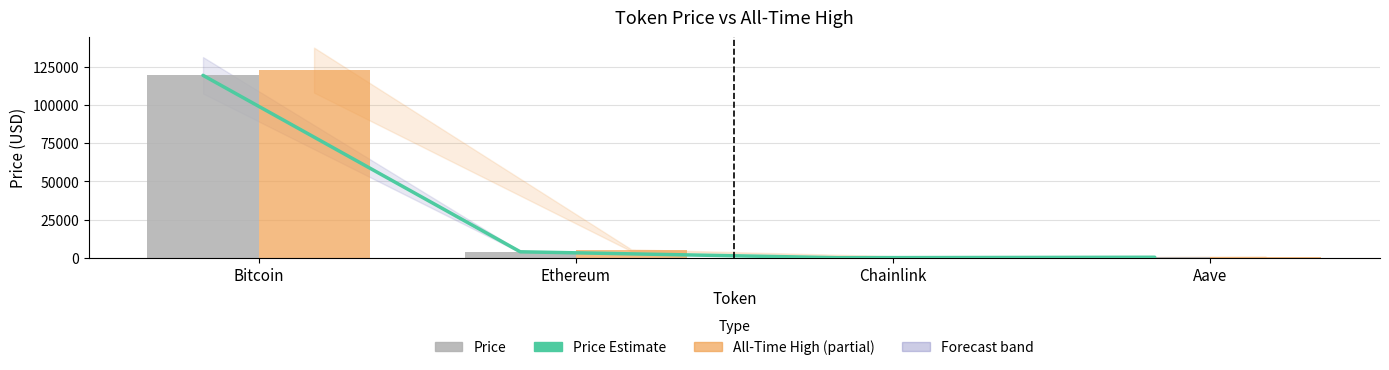

What is the minimum value shown in the chart?

19.2